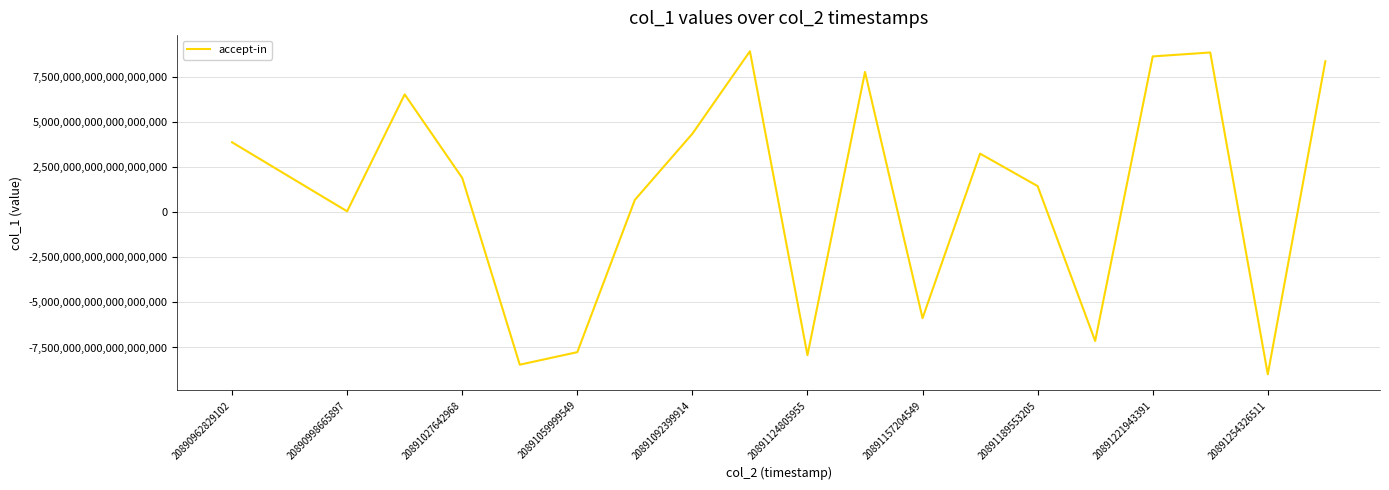

Is it true that the value at 20891124805955 is -7930564582184424448?

True